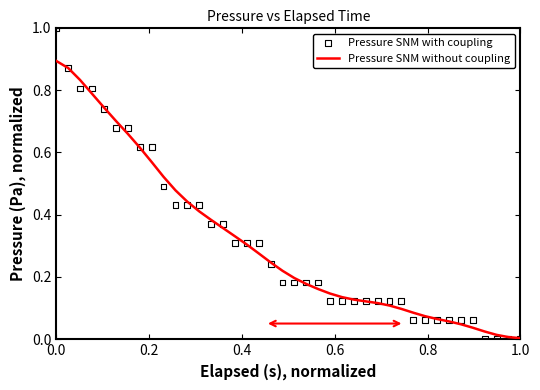

Which series reaches the minimum Y coordinate?

Pressure SNM with coupling